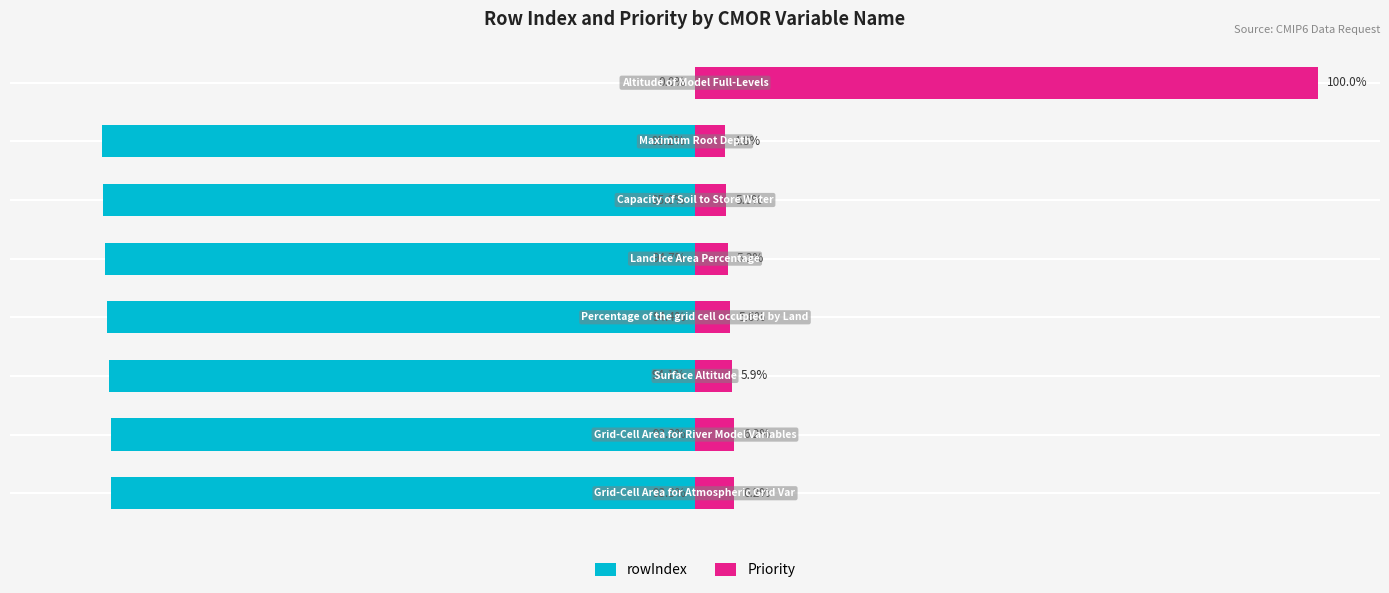

The rowIndex series shows -38.5 at −25. True or false?

False